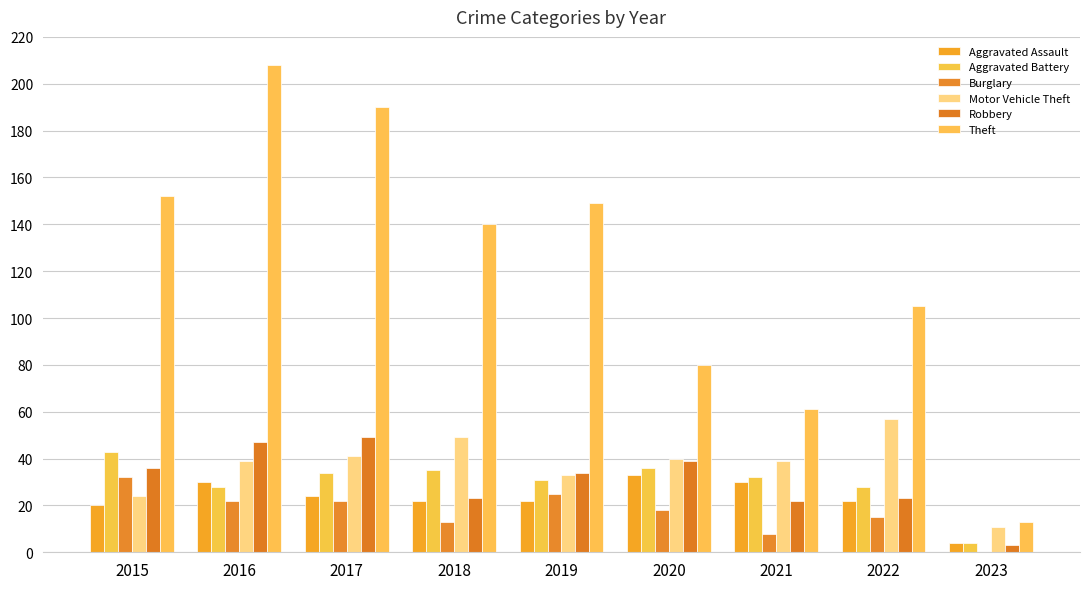

At which category is the sum across all series the highest?

2016